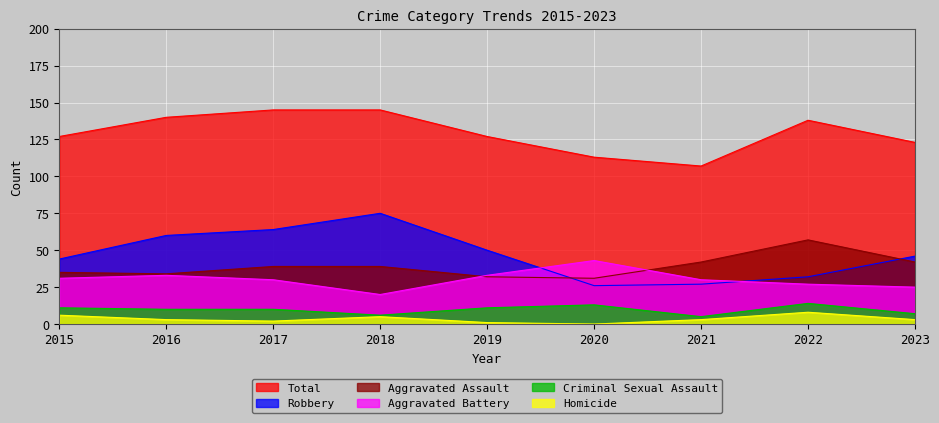

What is the value of the Total point at the 6th from the left?

113